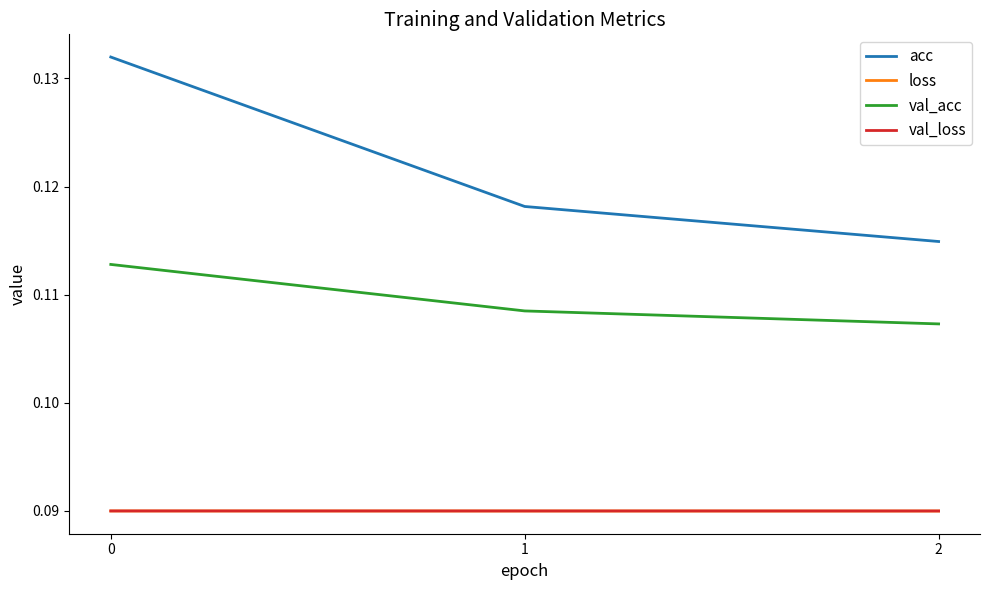

How many lines are shown in the chart?

4